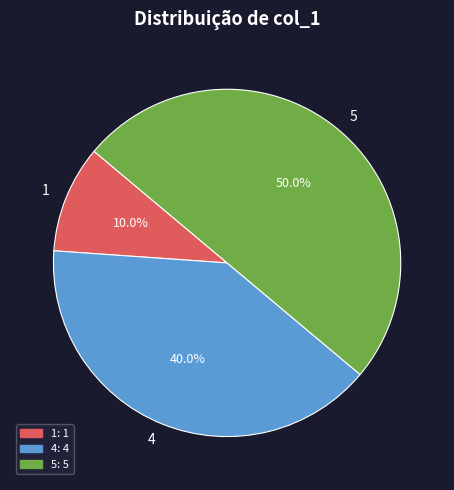

Does 4 represent more than half of the total?

No